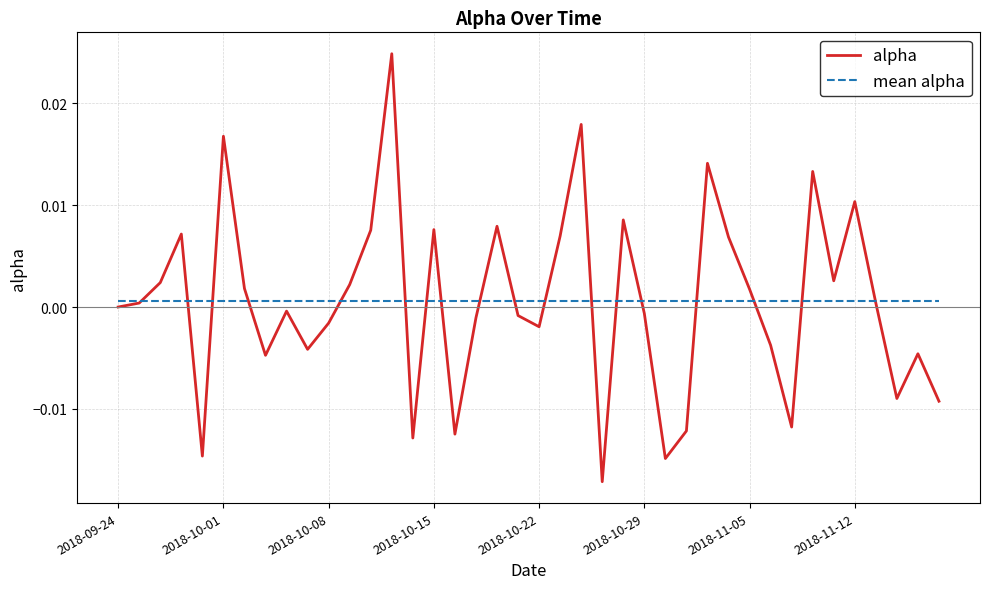

List the series in order of their peak value, highest first.

alpha, mean alpha